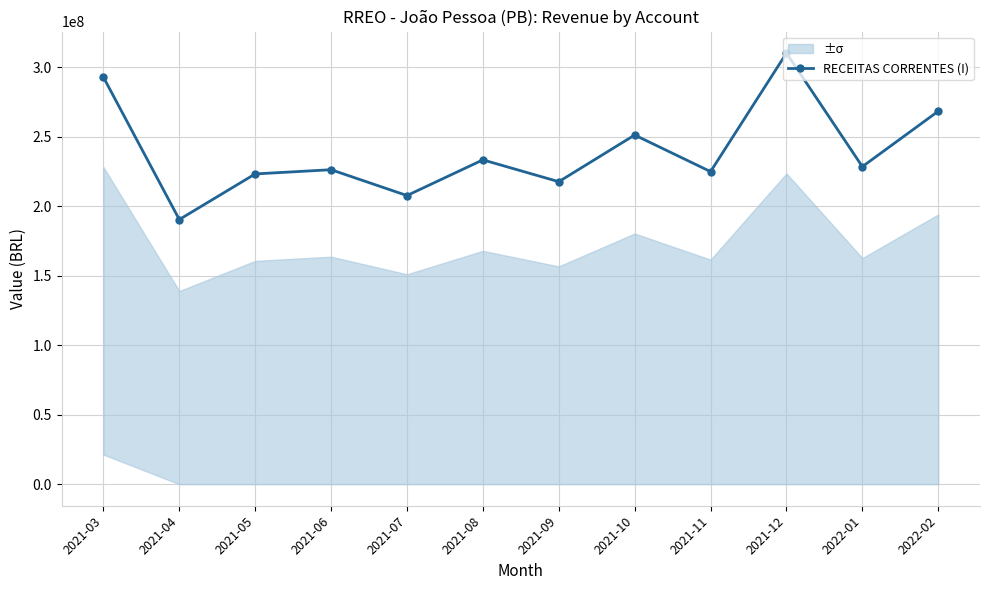

How many interior local valleys (lower than both neighbors) does the data have?

5